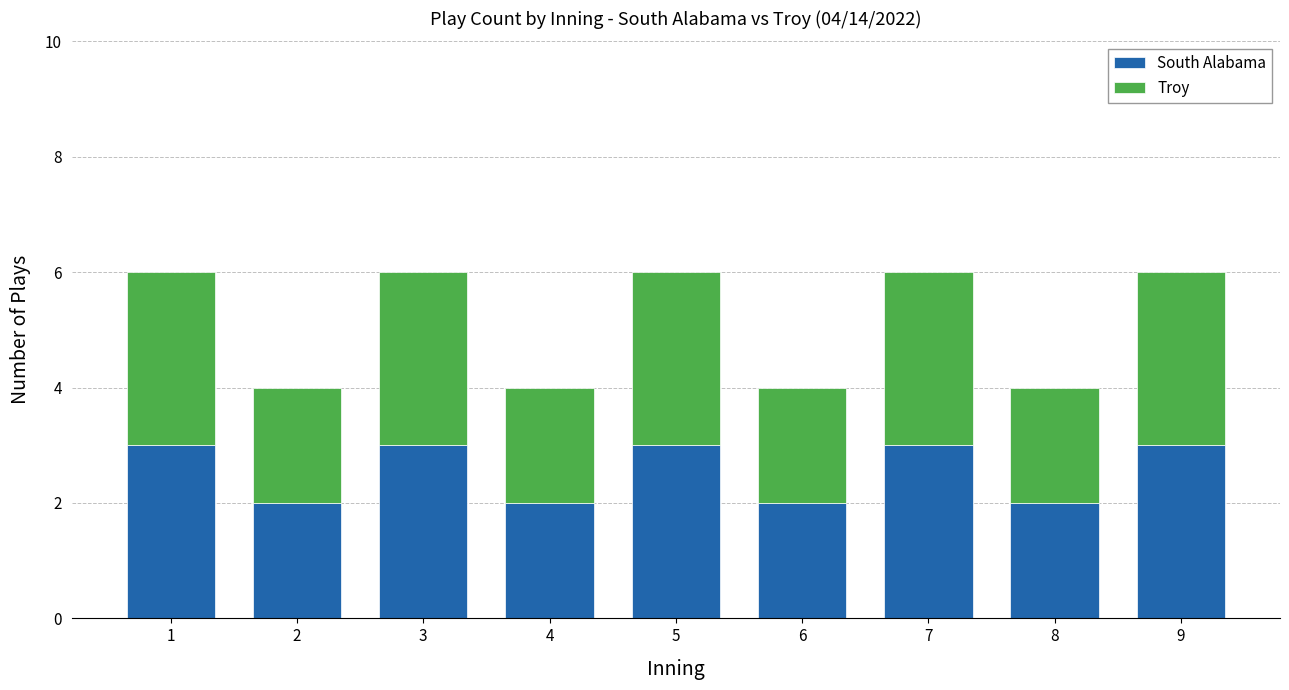

What is the sum of all South Alabama values?

23